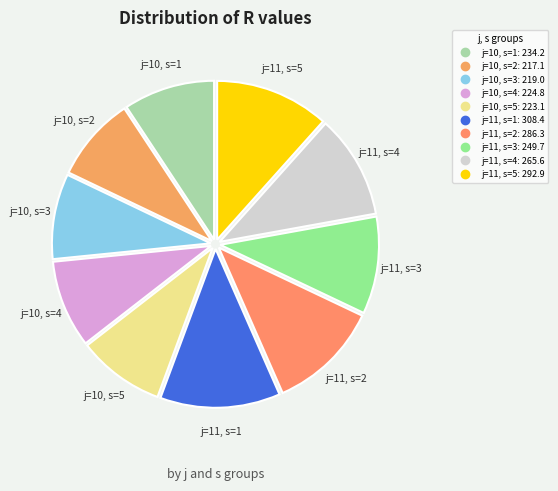

Combined, do j=11, s=5 and j=11, s=1 account for over 50%?

No